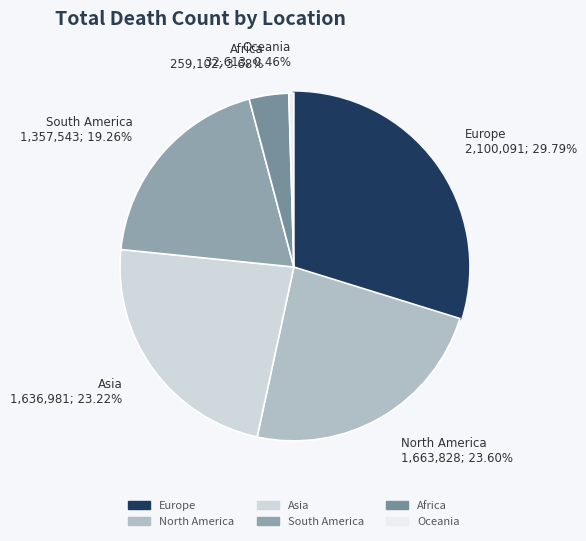

Which slice is the smallest?

Oceania